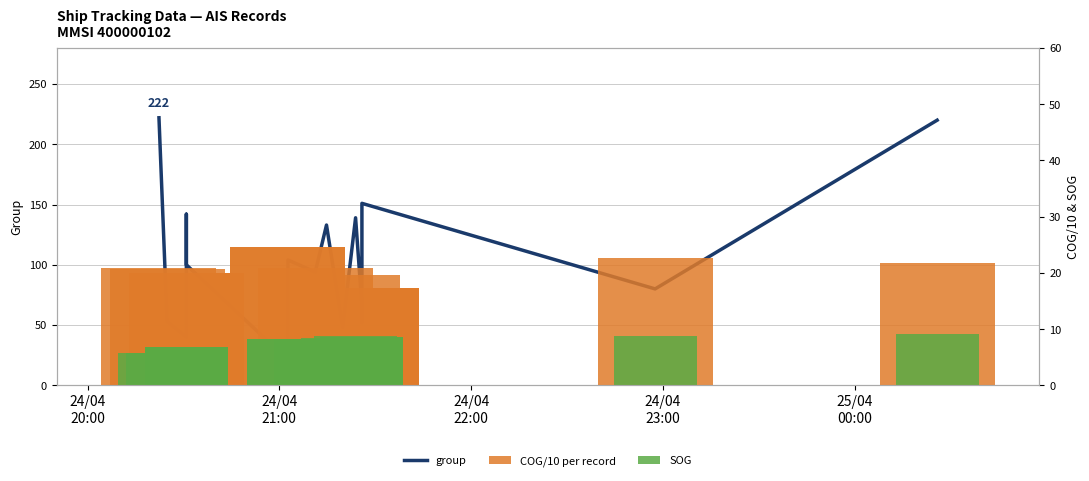

Is the value of SOG at 10 greater than the value of group at 11?

No